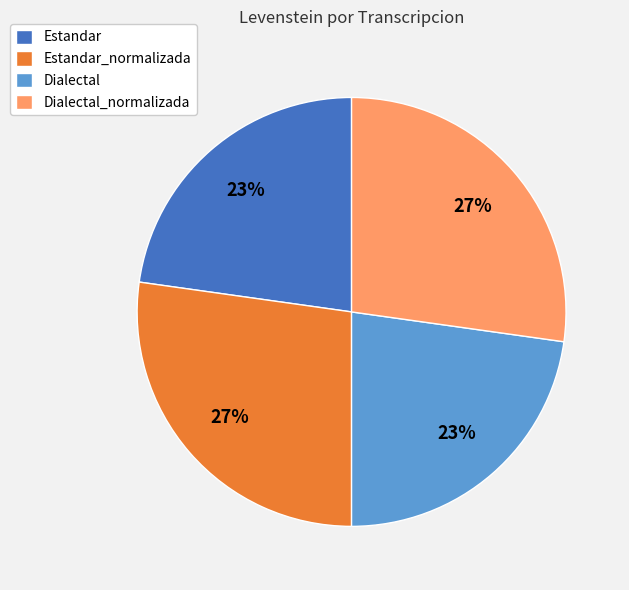

To the nearest percent, what is the difference between the largest and smallest slice percentages?

4%